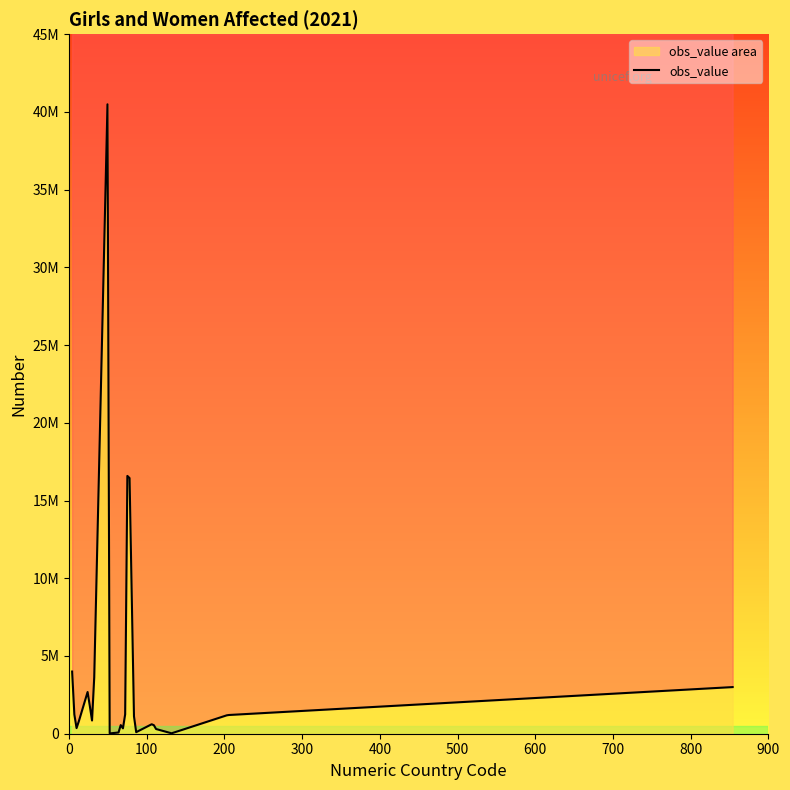

What is the sum of all values?

80250800